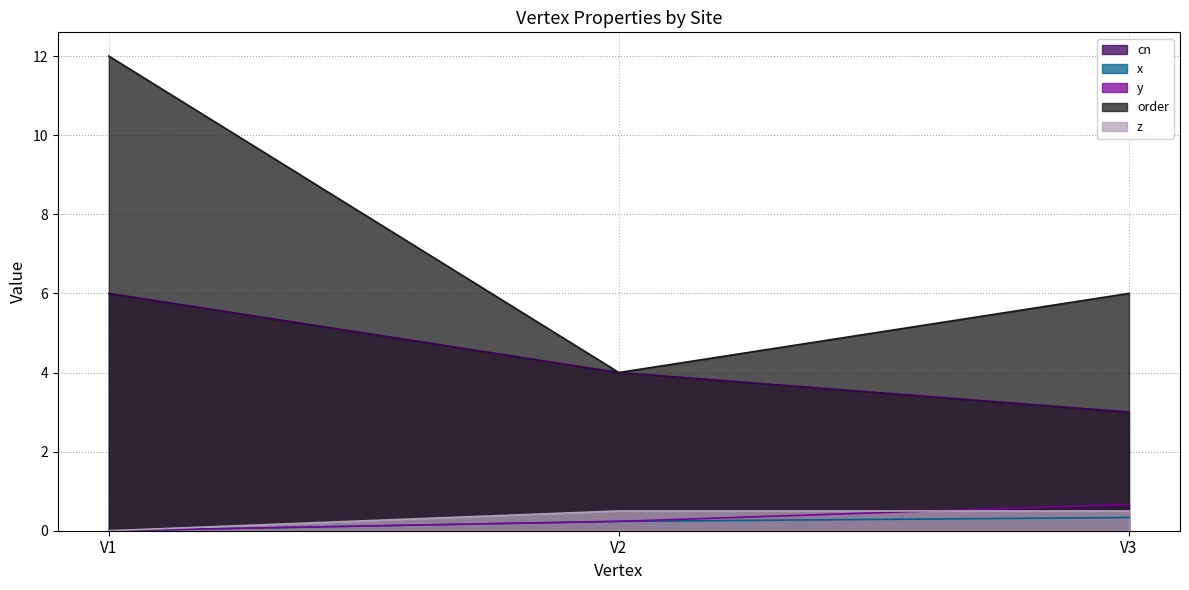

Between V2 and V3, which series saw the biggest shift?

order